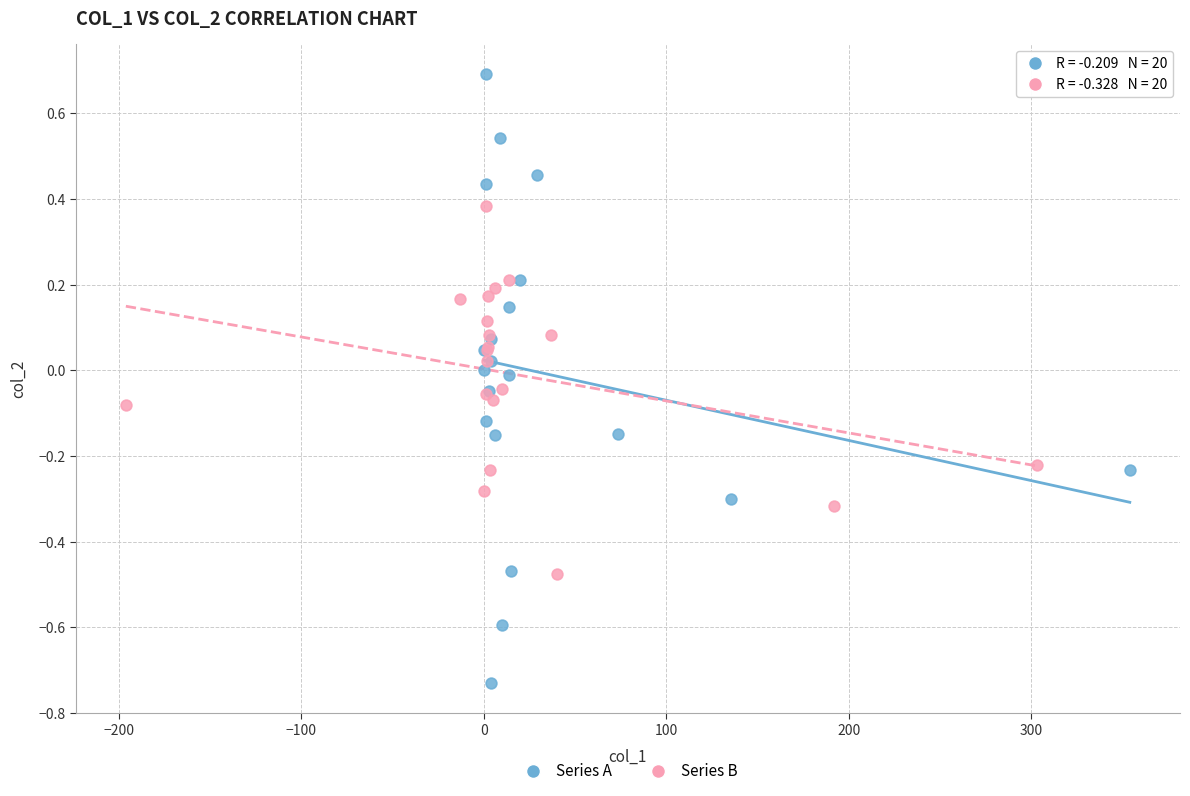

What are all the series names shown in the legend?

Series A, Series B